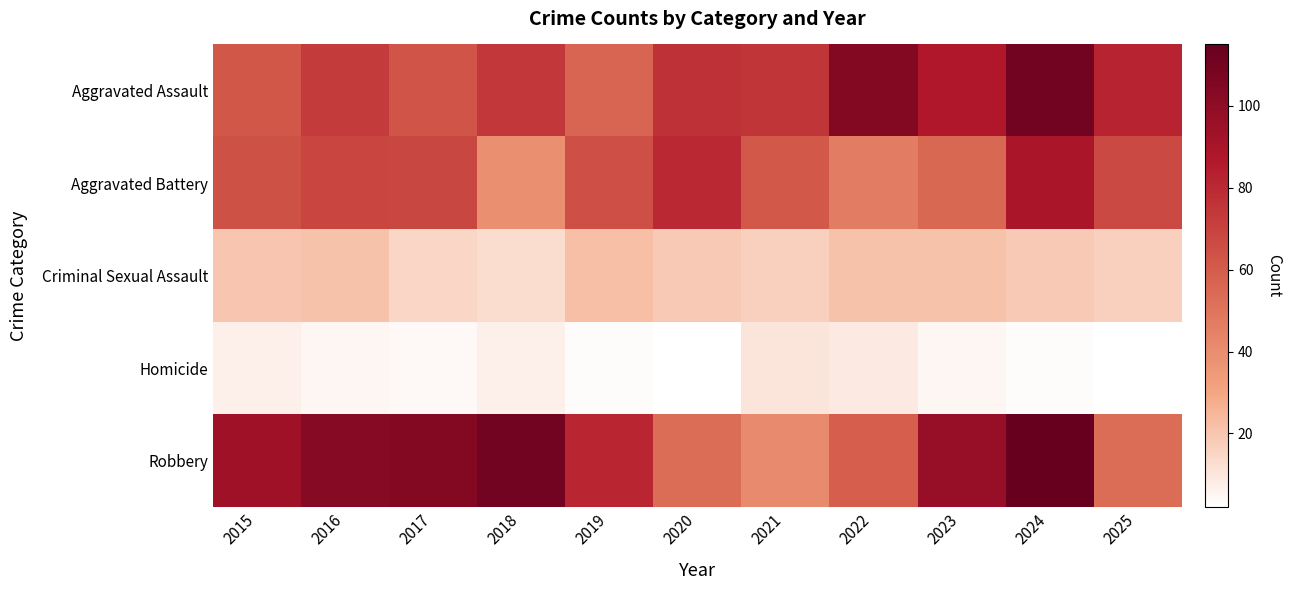

Reading right to left, extract all data points from this chart.

Aggravated Assault: 2025=82	2024=110	2023=87	2022=104	2021=75	2020=77	2019=56	2018=74	2017=63	2016=73	2015=62
Aggravated Battery: 2025=67	2024=89	2023=55	2022=47	2021=61	2020=80	2019=65	2018=39	2017=68	2016=69	2015=64
Criminal Sexual Assault: 2025=17	2024=19	2023=21	2022=21	2021=17	2020=19	2019=22	2018=13	2017=15	2016=21	2015=20
Homicide: 2025=2	2024=3	2023=5	2022=9	2021=10	2020=2	2019=3	2018=7	2017=4	2016=5	2015=7
Robbery: 2025=53	2024=115	2023=97	2022=59	2021=41	2020=53	2019=81	2018=110	2017=104	2016=103	2015=94